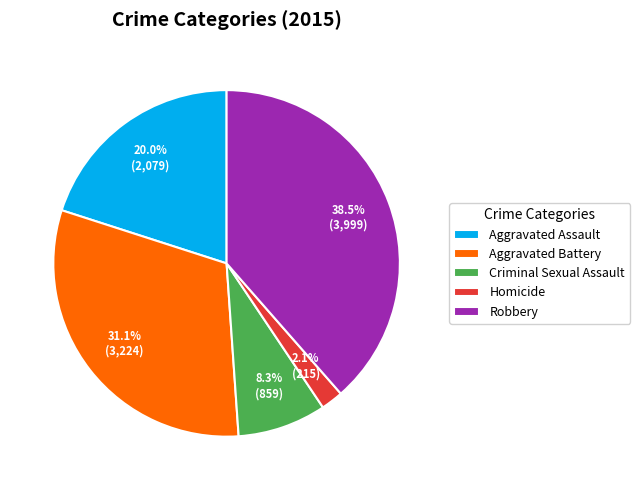

Do Aggravated Battery and Homicide together represent more than half of the pie?

No